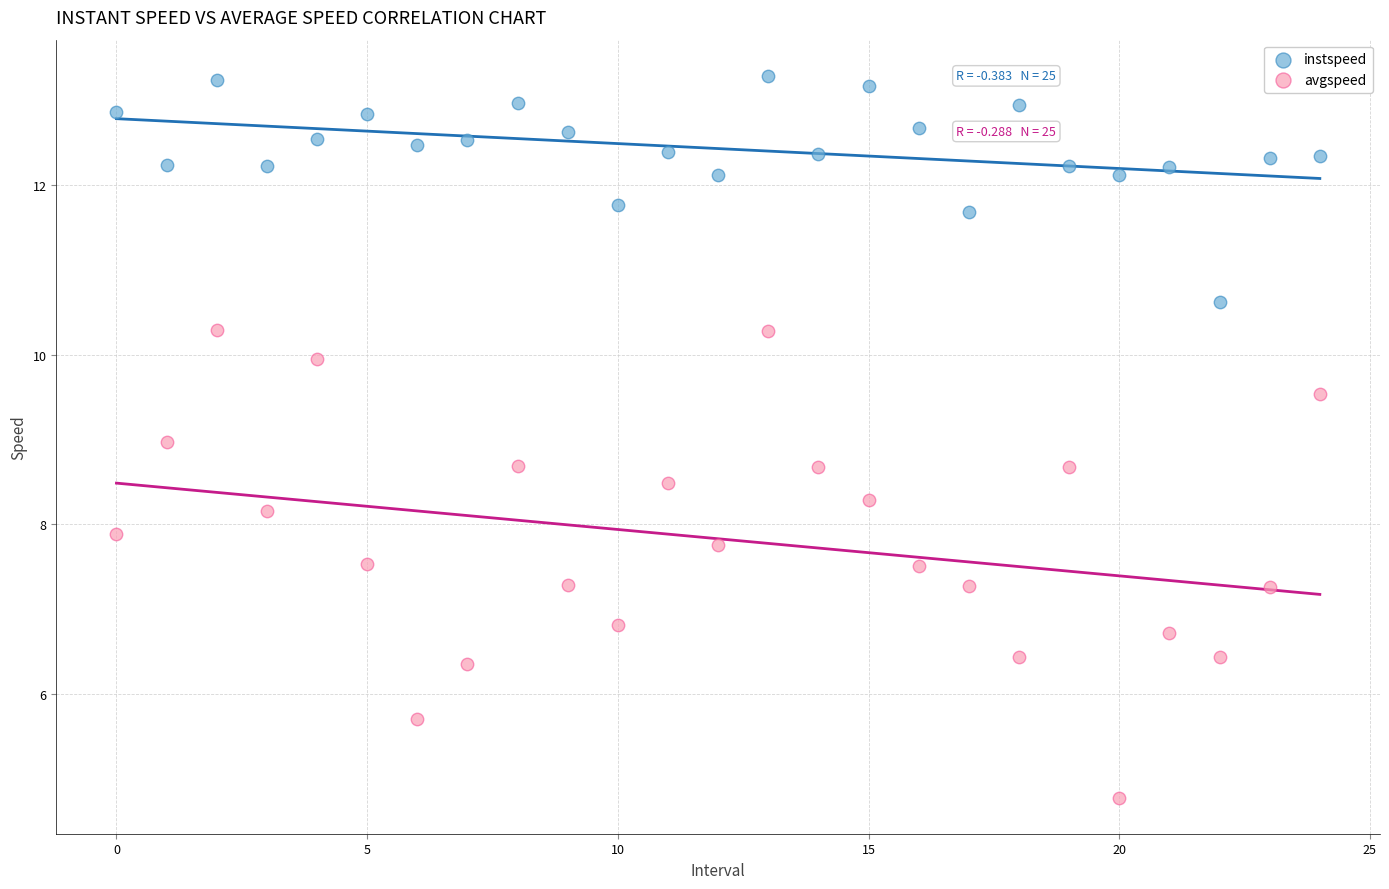

Which series has the widest spread of Y values?

avgspeed